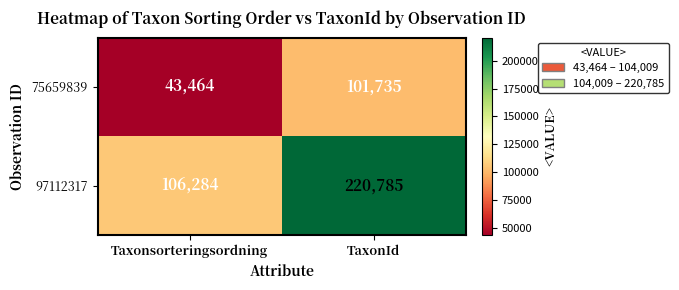

Reading left to right, transcribe all the data shown in this chart.

75659839: 43464	101735
97112317: 106284	220785